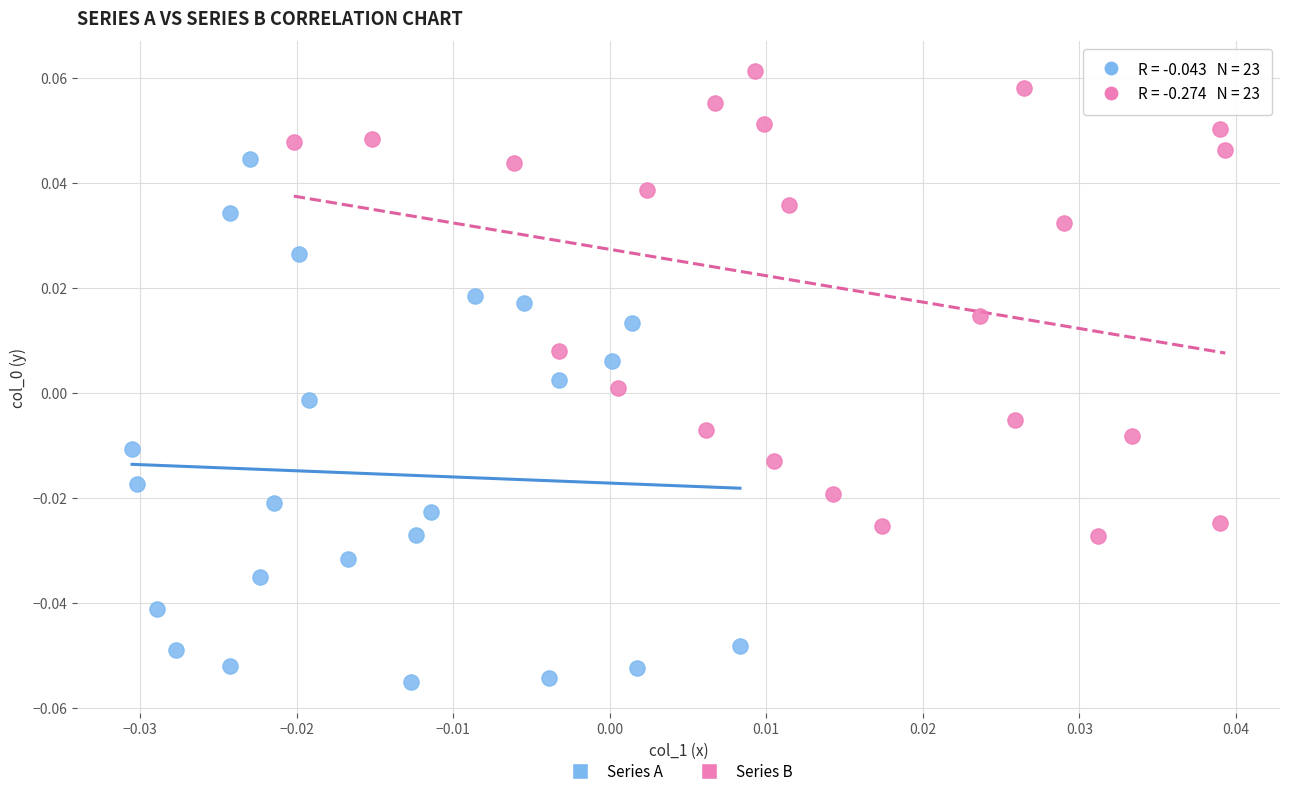

Which series reaches the minimum Y coordinate?

Series A